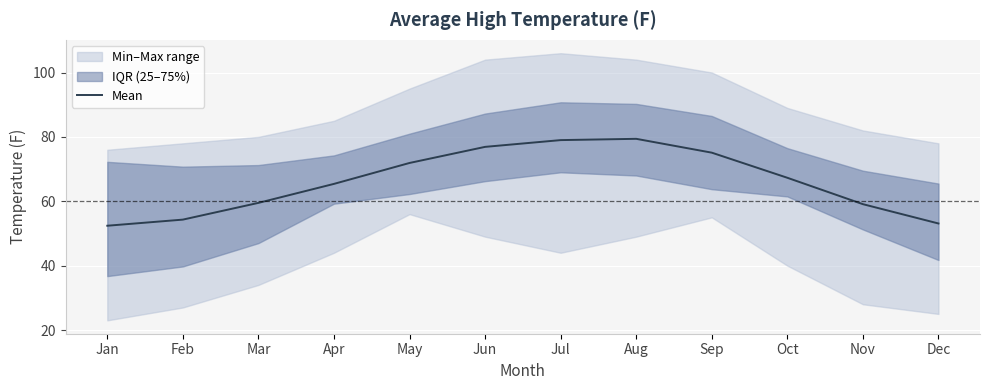

At which category does the data reach its first local peak?

Aug